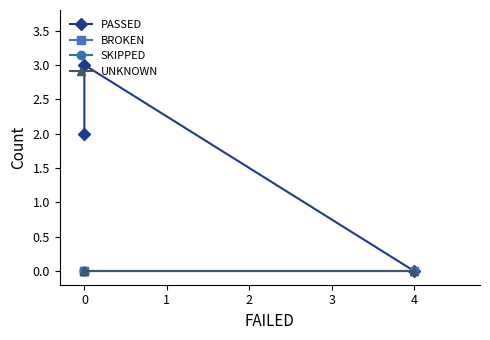

Reading left to right, extract all data points from this chart.

PASSED: 2	3	0
BROKEN: 0	0	0
SKIPPED: 0	0	0
UNKNOWN: 0	0	0